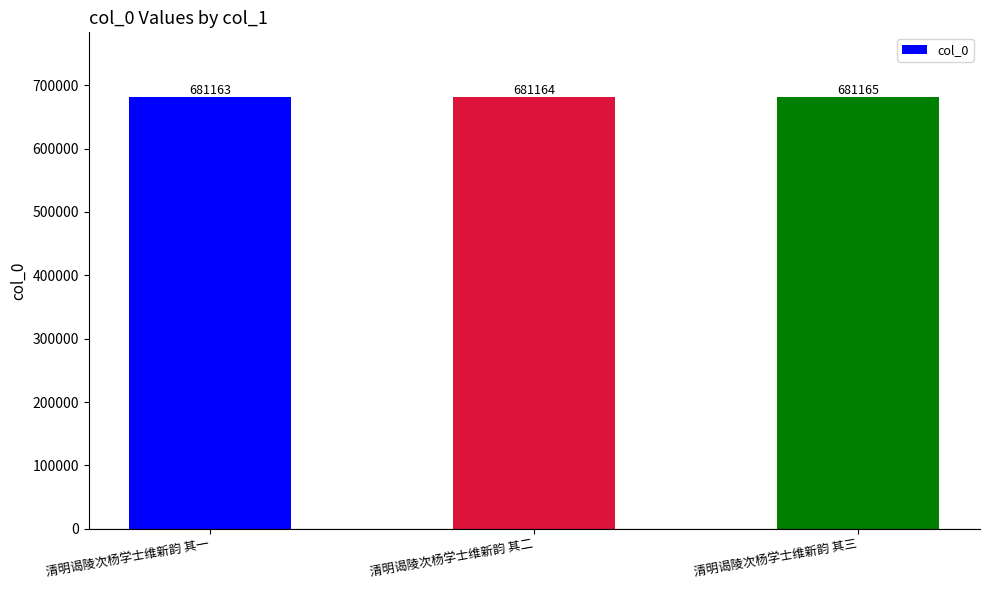

True or false: the data shows 681165 at 清明谒陵次杨学士维新韵 其三.

True